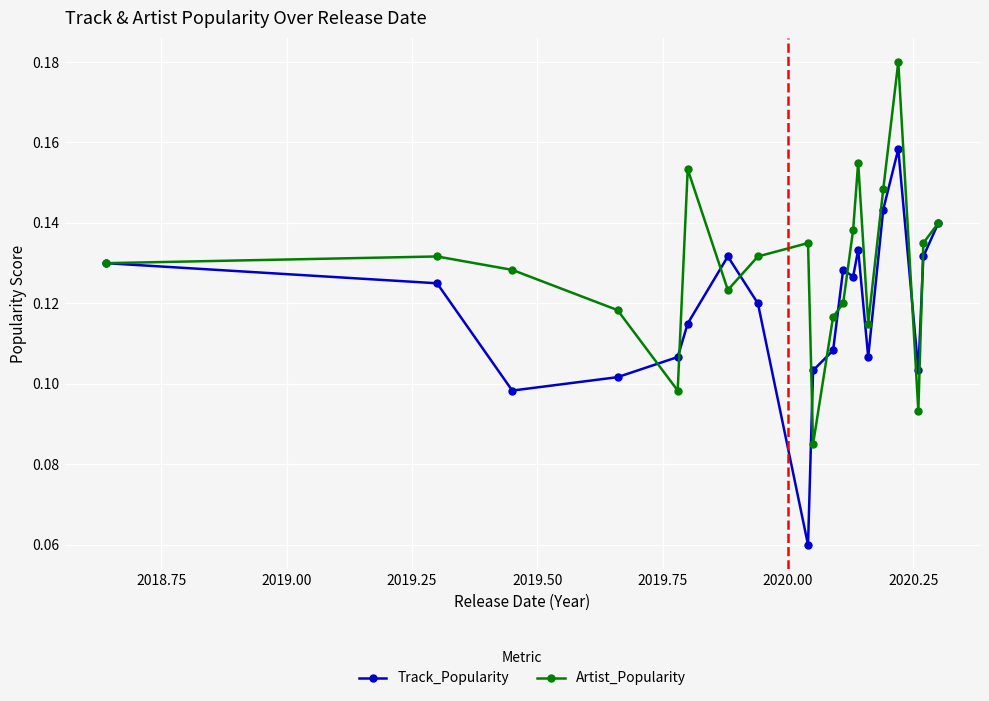

Count the Artist_Popularity values in the range 0 to 1.

20